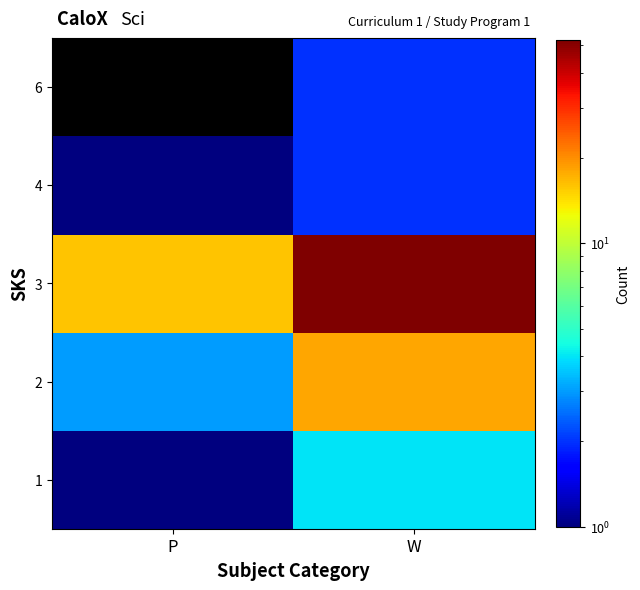

The value of 3 at P is 16.0. True or false?

True